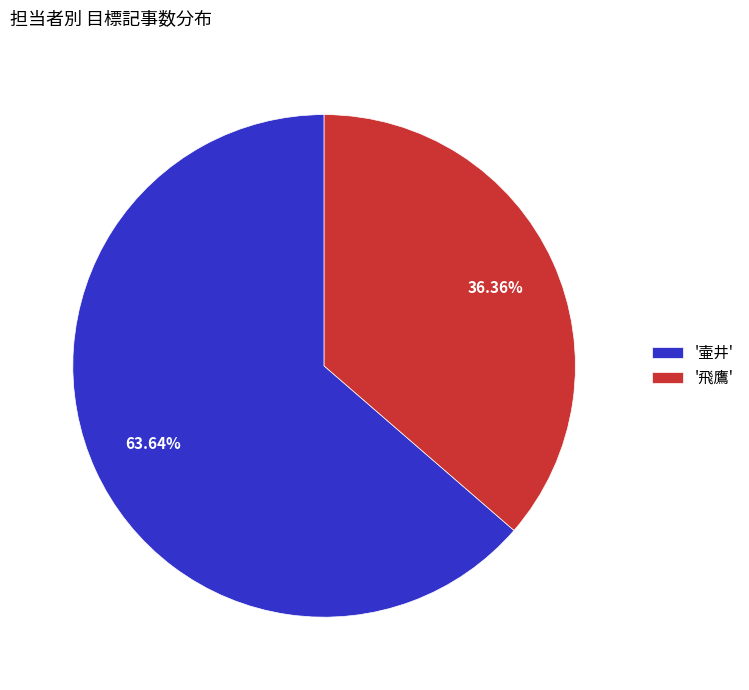

Which category accounts for the majority?

'壷井'